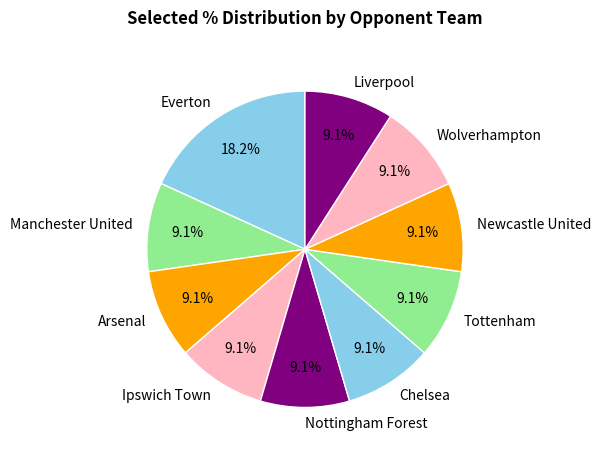

Do Ipswich Town and Everton together represent more than half of the pie?

No